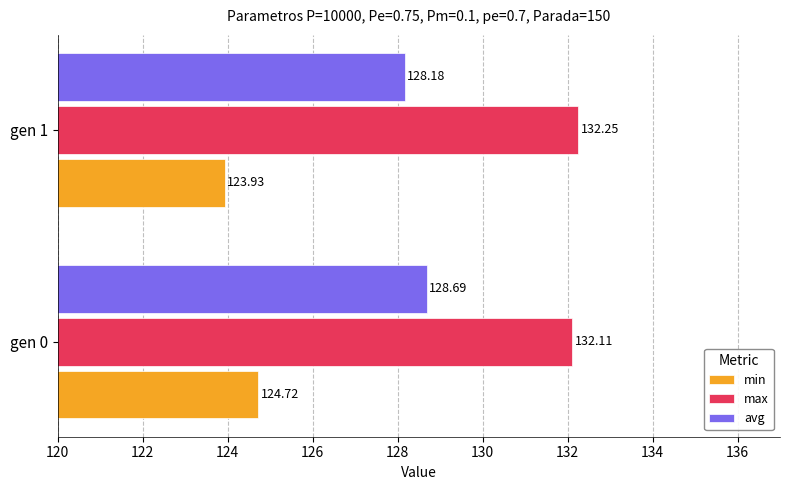

What is the sum of the max values at gen 1 and gen 0?

264.4